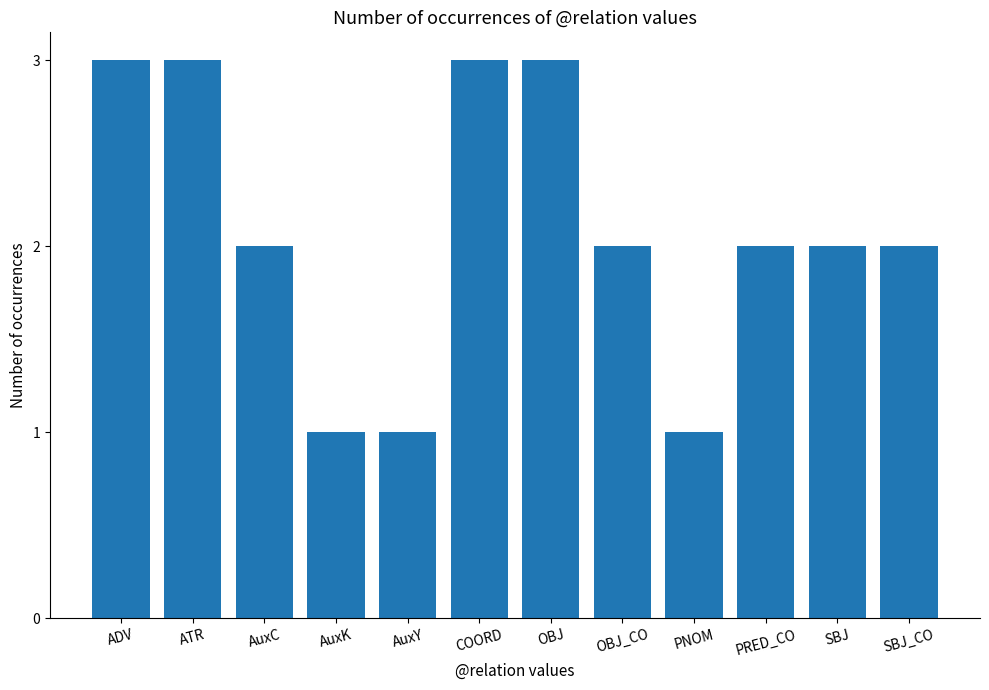

What is the sum of the values at ADV and SBJ?

5